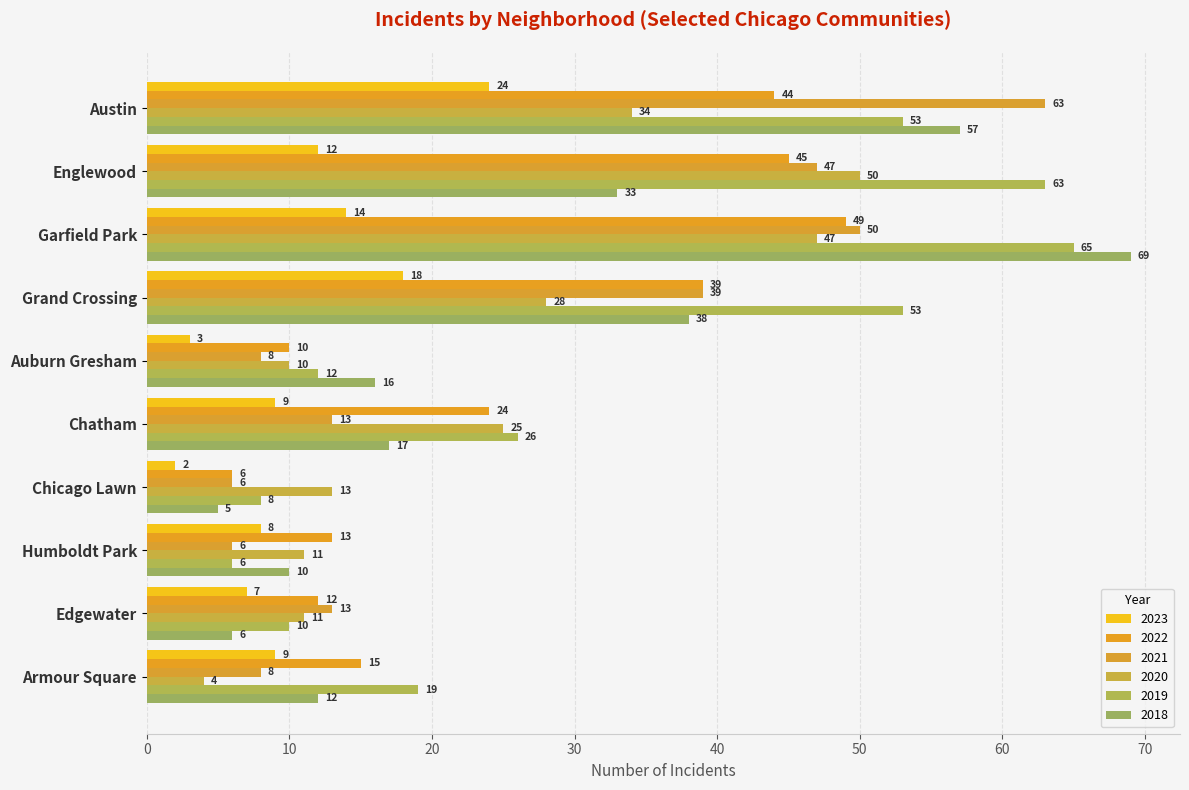

Where is 2019 nearest to the value 35?

Chatham